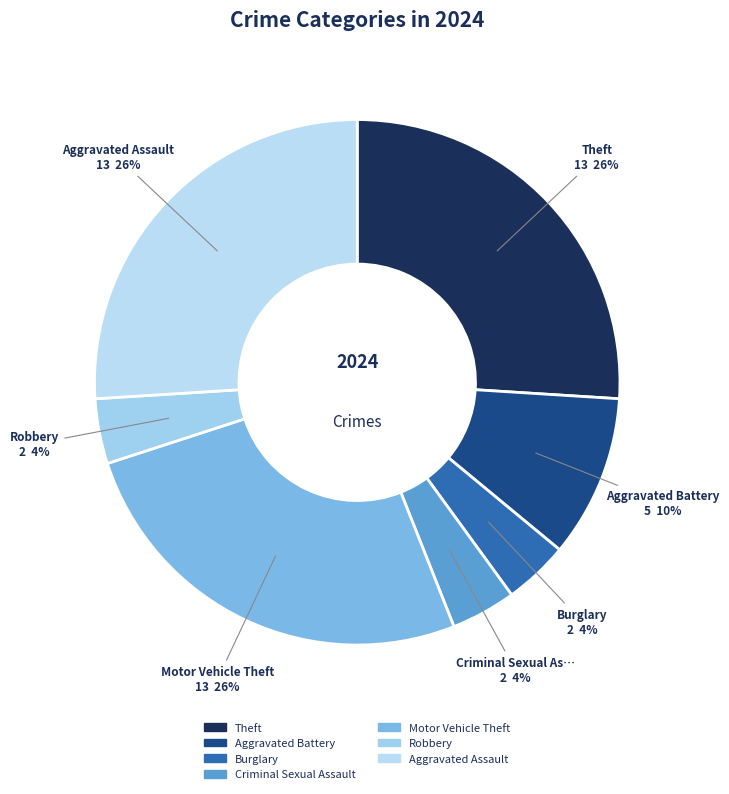

To the nearest percent, what percentage of the pie is Aggravated Battery?

10%